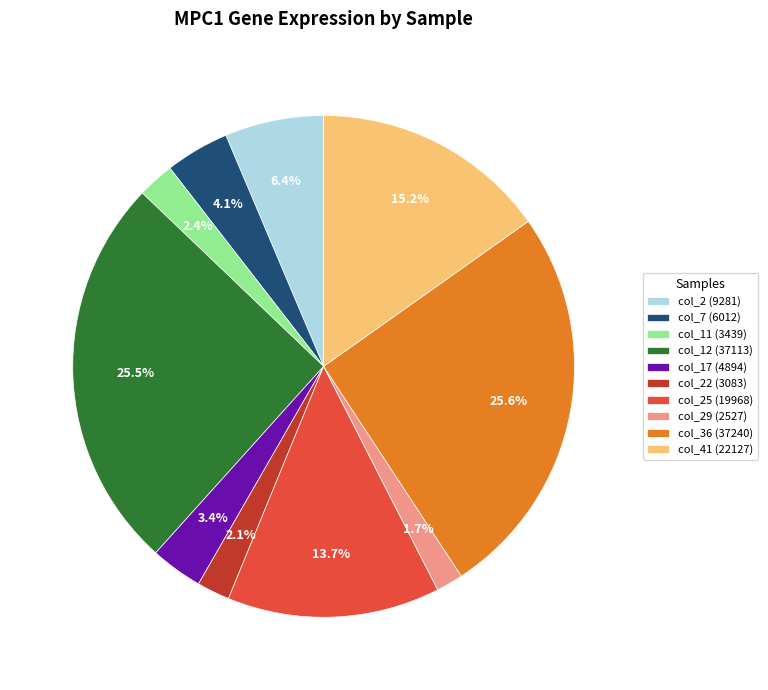

What percentage do col_7 (6012) and col_12 (37113) together represent?

29.6%